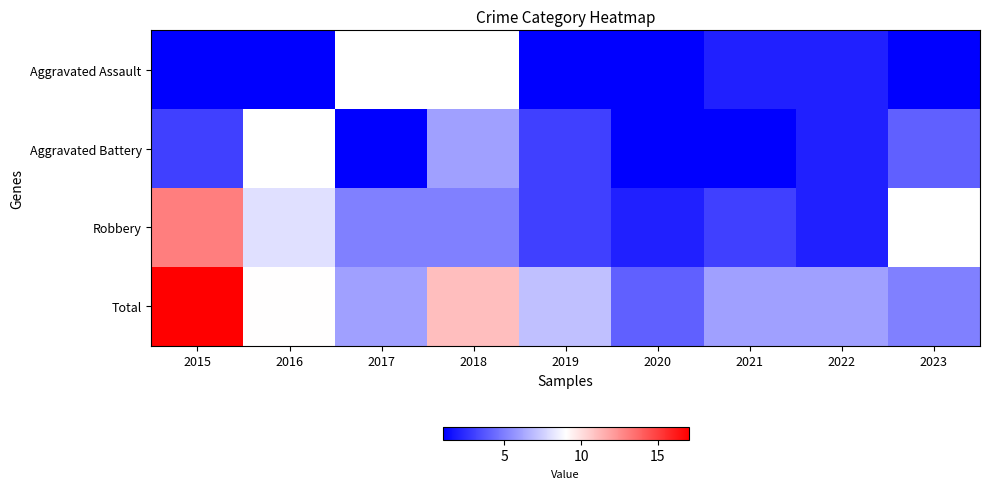

Between 2022 and 2023, which is larger?

2022